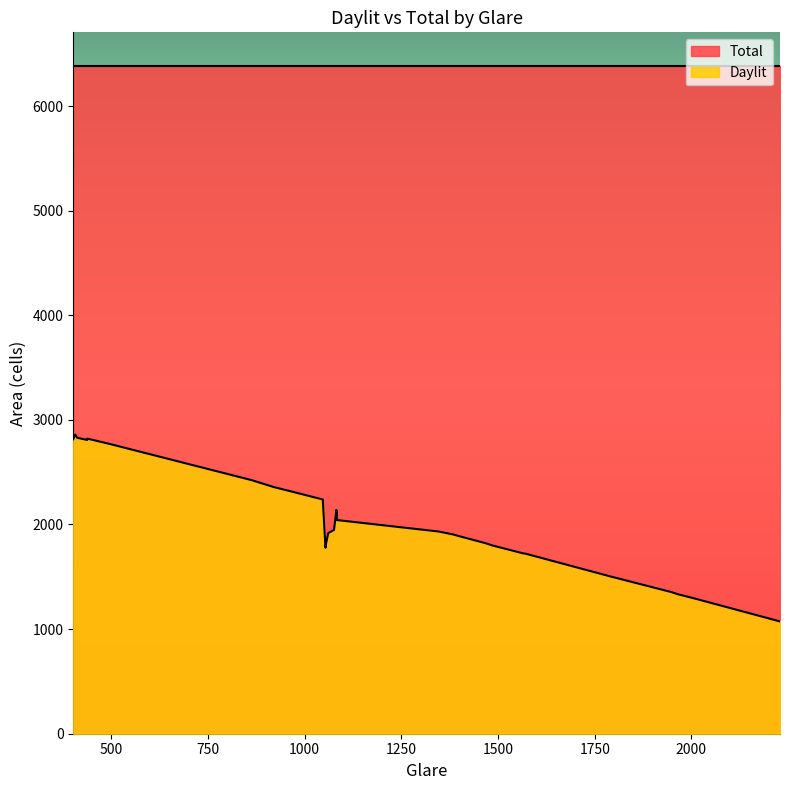

Which has a higher value, 35 or 26?

26